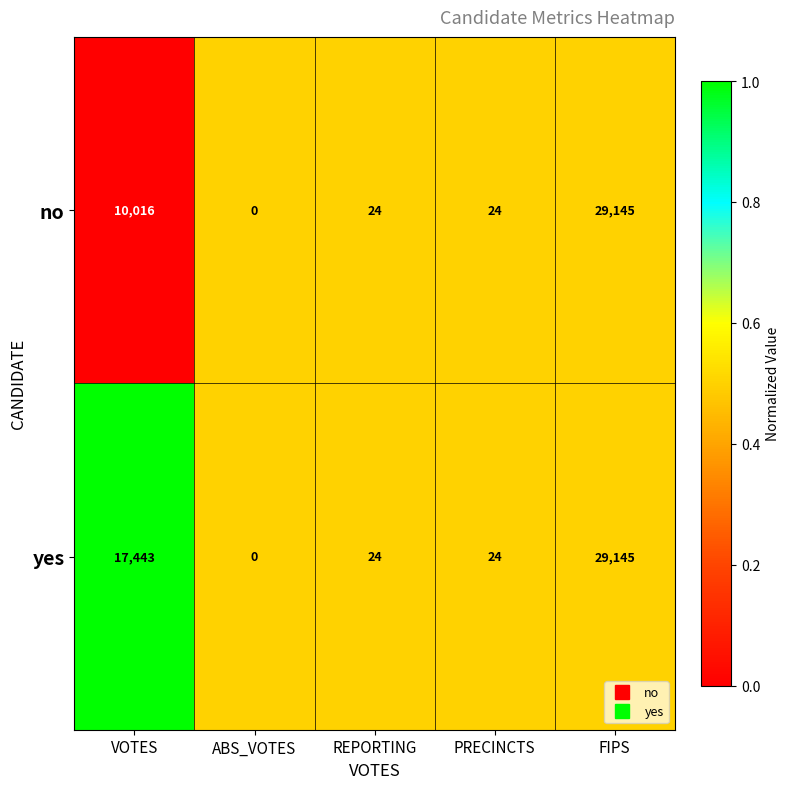

Reading right to left, what are all the values shown in this chart?

no: FIPS=29145	PRECINCTS=24	REPORTING=24	ABS_VOTES=0	VOTES=10016
yes: FIPS=29145	PRECINCTS=24	REPORTING=24	ABS_VOTES=0	VOTES=17443